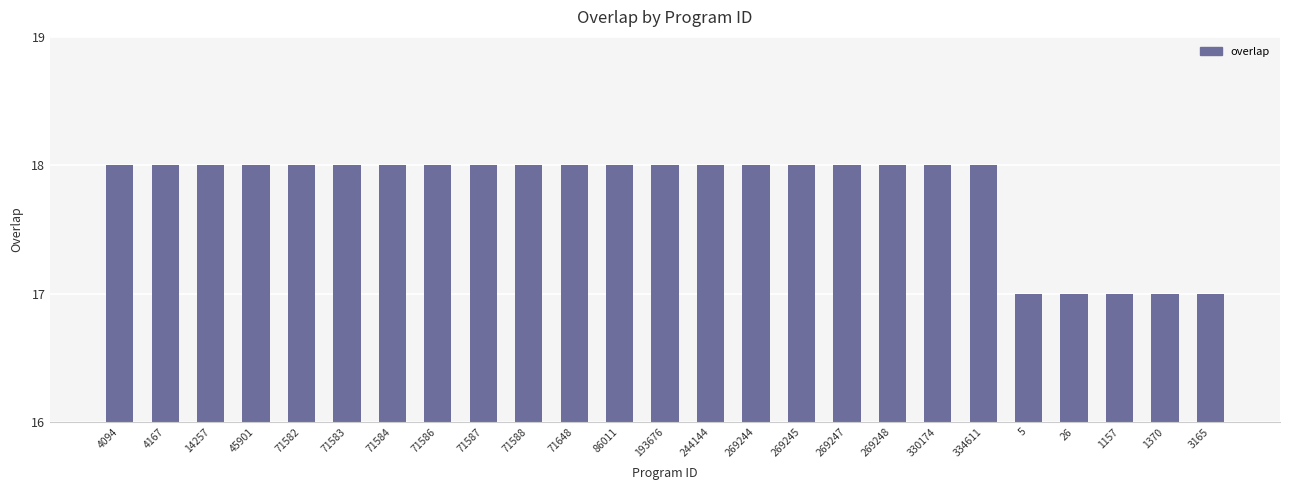

What is the greatest value displayed?

18